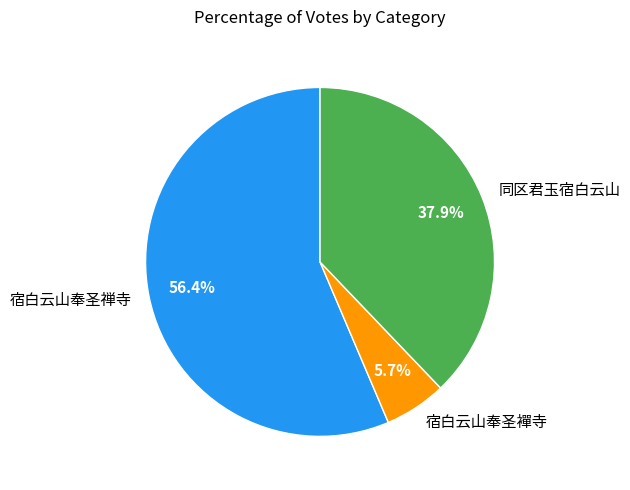

Which has a higher value, 宿白云山奉圣襌寺 or 宿白云山奉圣禅寺?

宿白云山奉圣禅寺